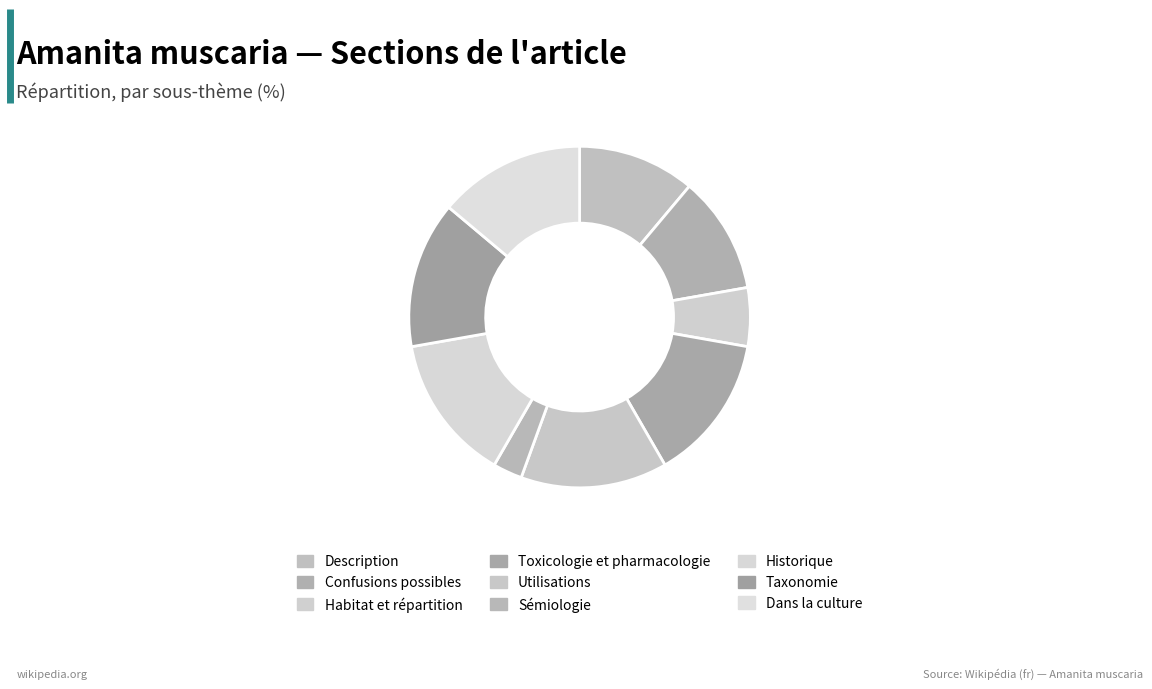

Is Historique the majority of the pie?

No